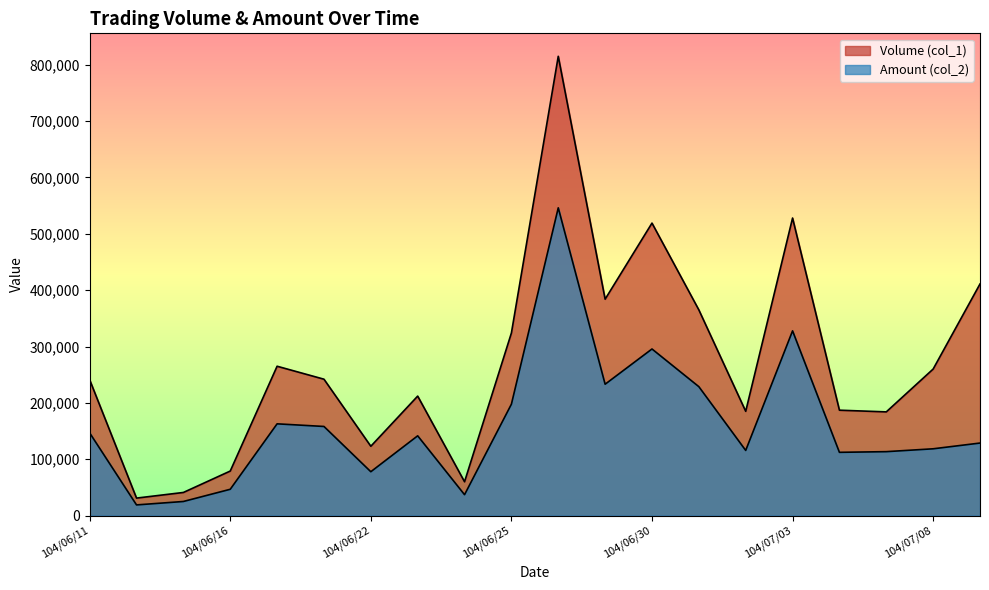

What is the value of the Amount (col_2) point at the 16th from the left?

327780